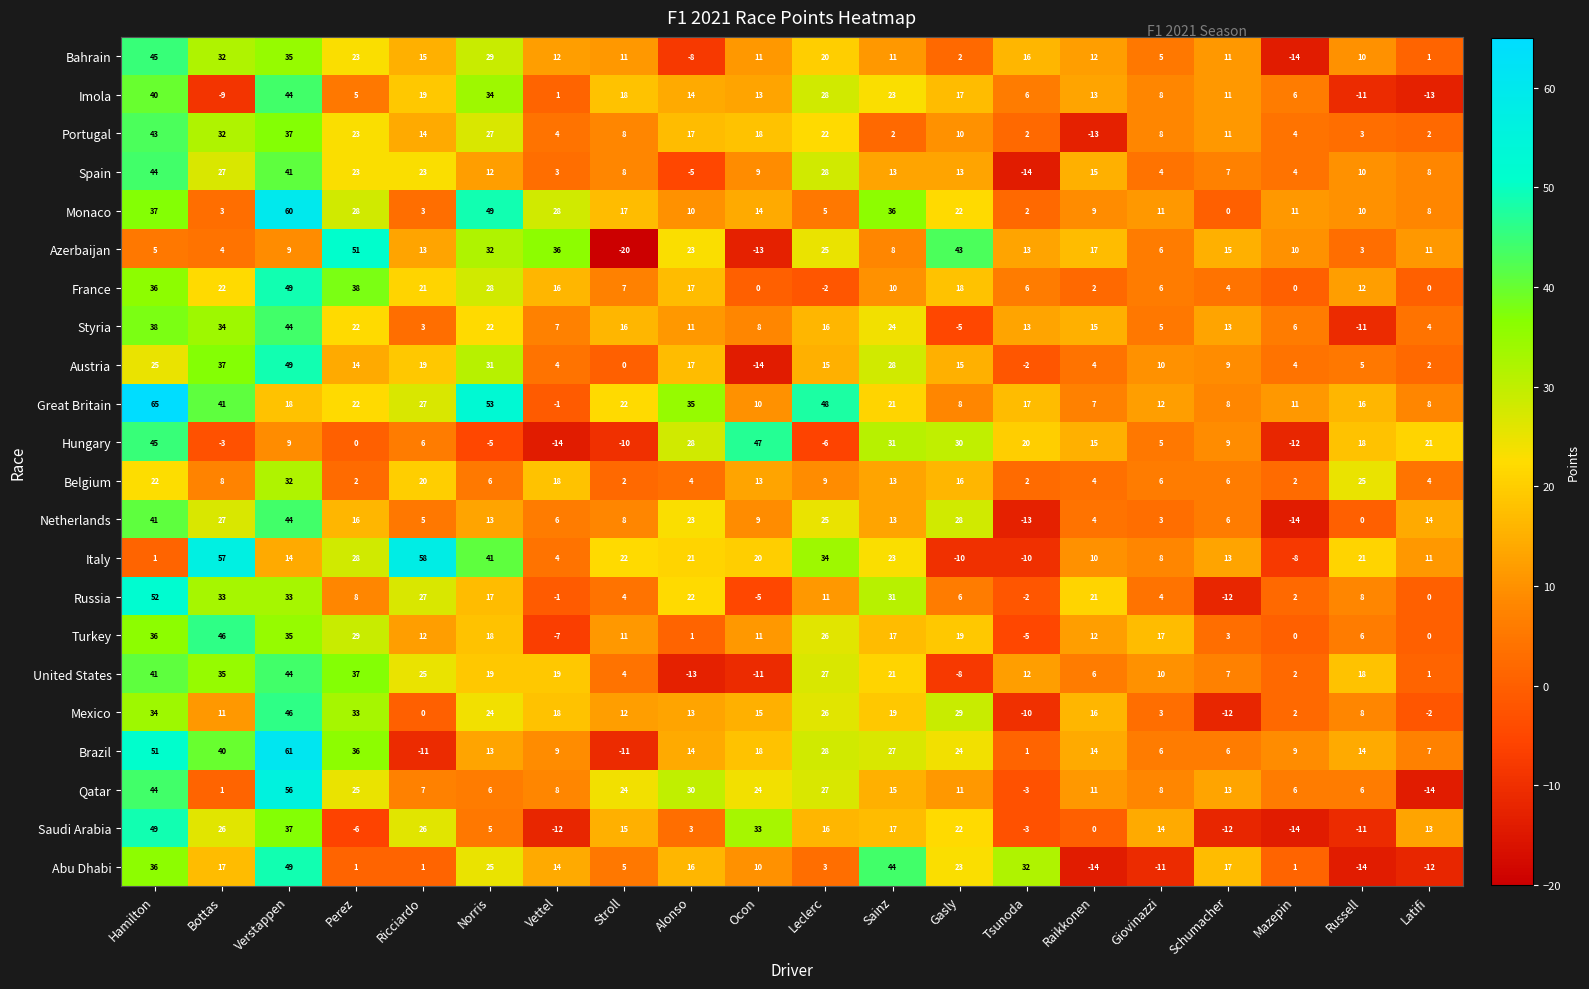

The Bahrain series shows 5 at Giovinazzi. True or false?

True